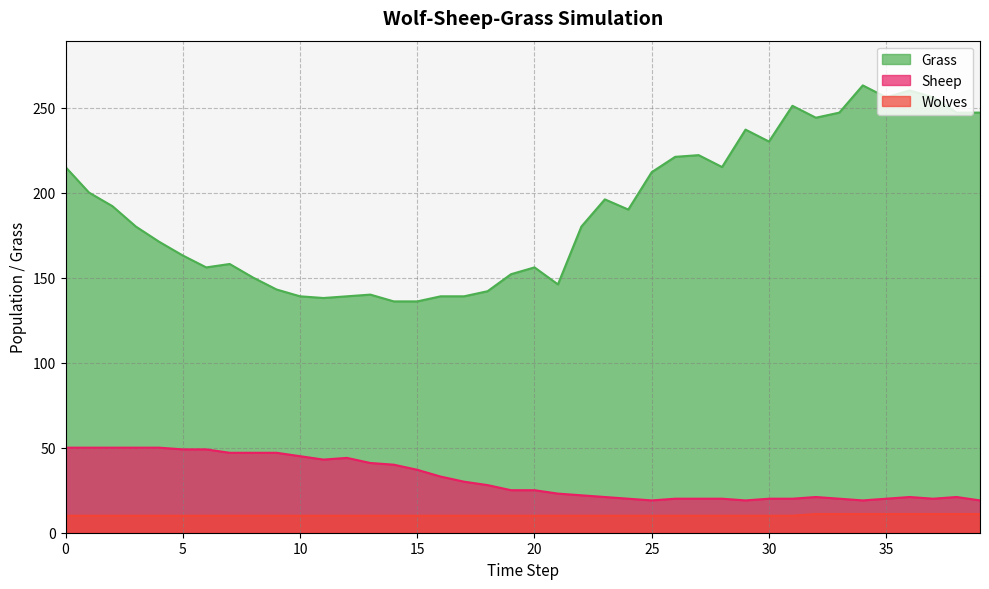

Rank the series by their maximum value, from lowest to highest.

Wolves, Sheep, Grass